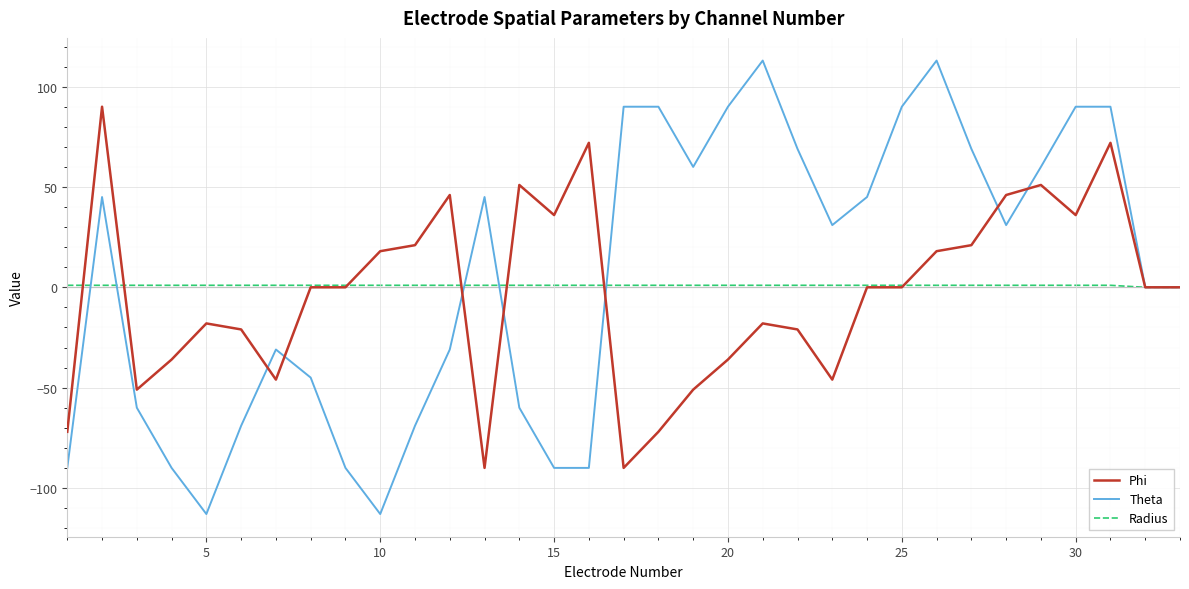

What is the difference between the second highest and second lowest values in the Phi series?

162